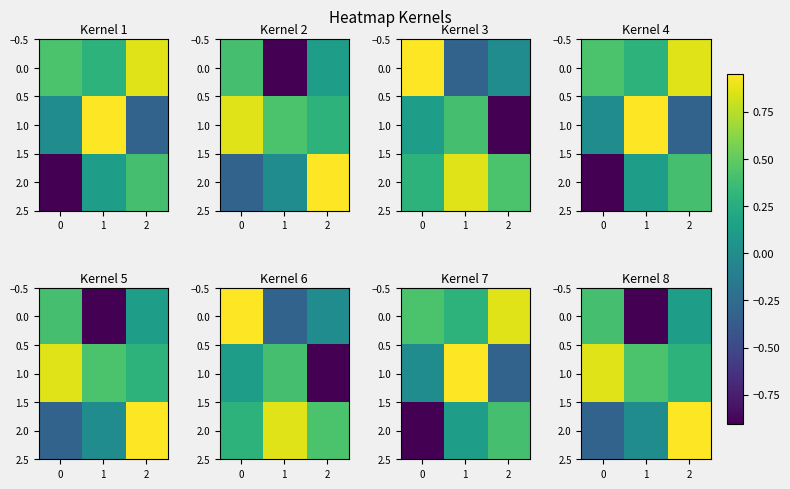

Which category has the lowest value in the 1.0 series?

2